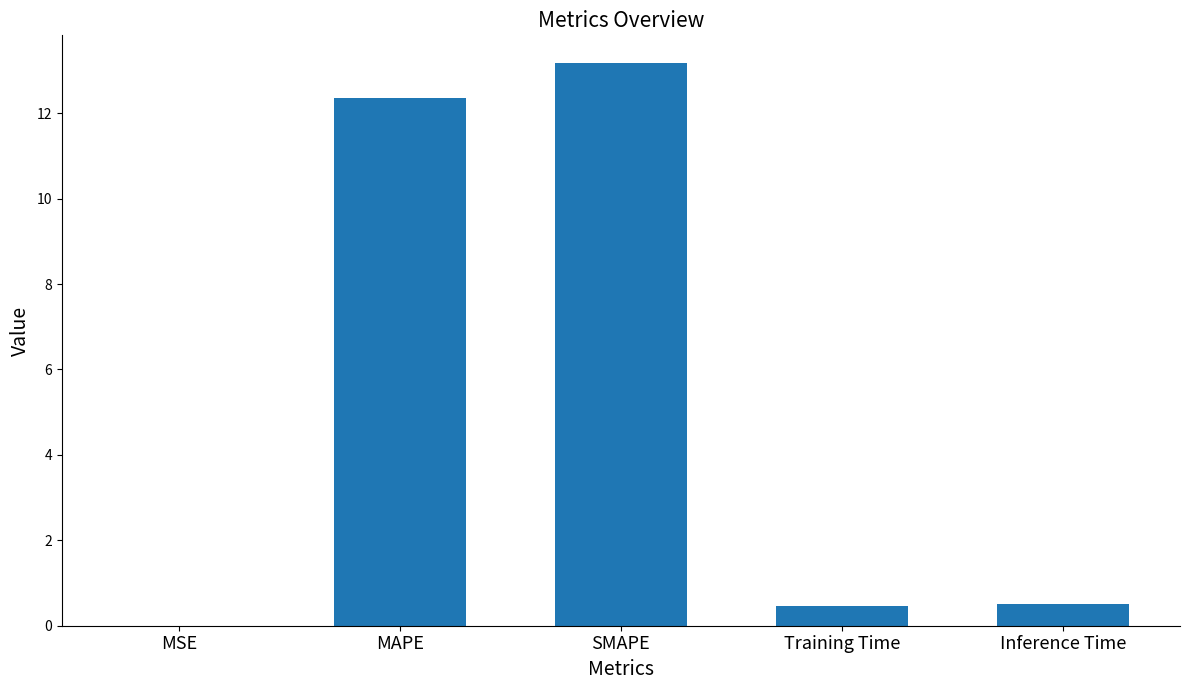

What value does the data have at Inference Time?

0.5